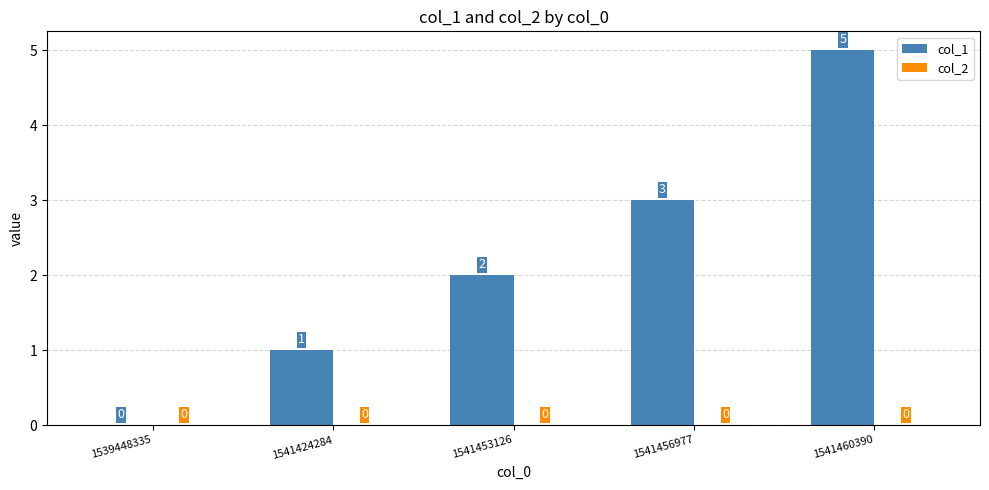

What is the maximum value shown in the chart?

5